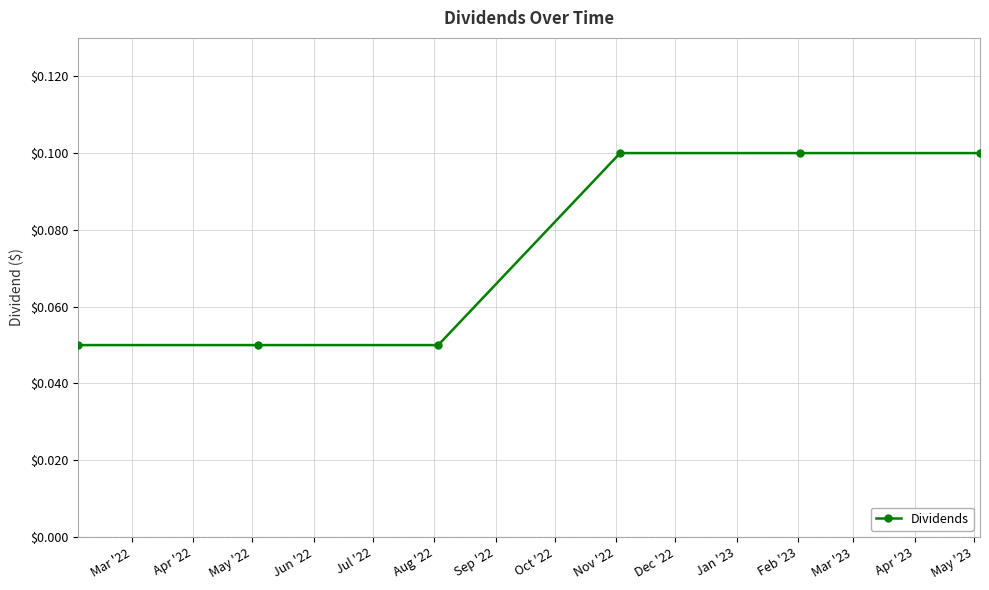

True or false: there are more than 2 points higher than both neighbors.

False